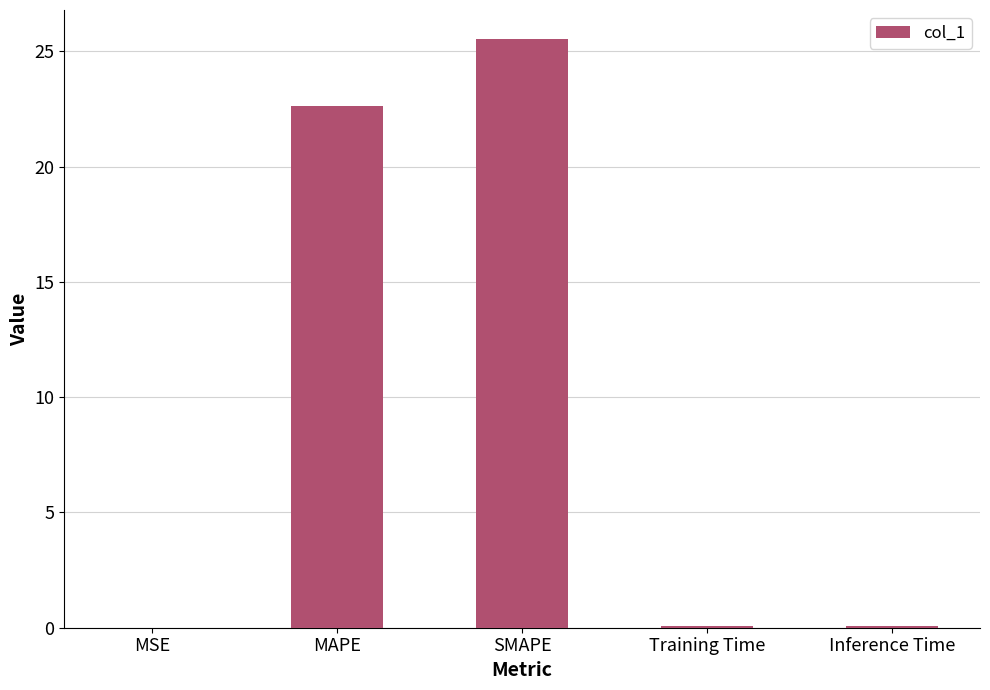

The value at SMAPE is 13.4. True or false?

False